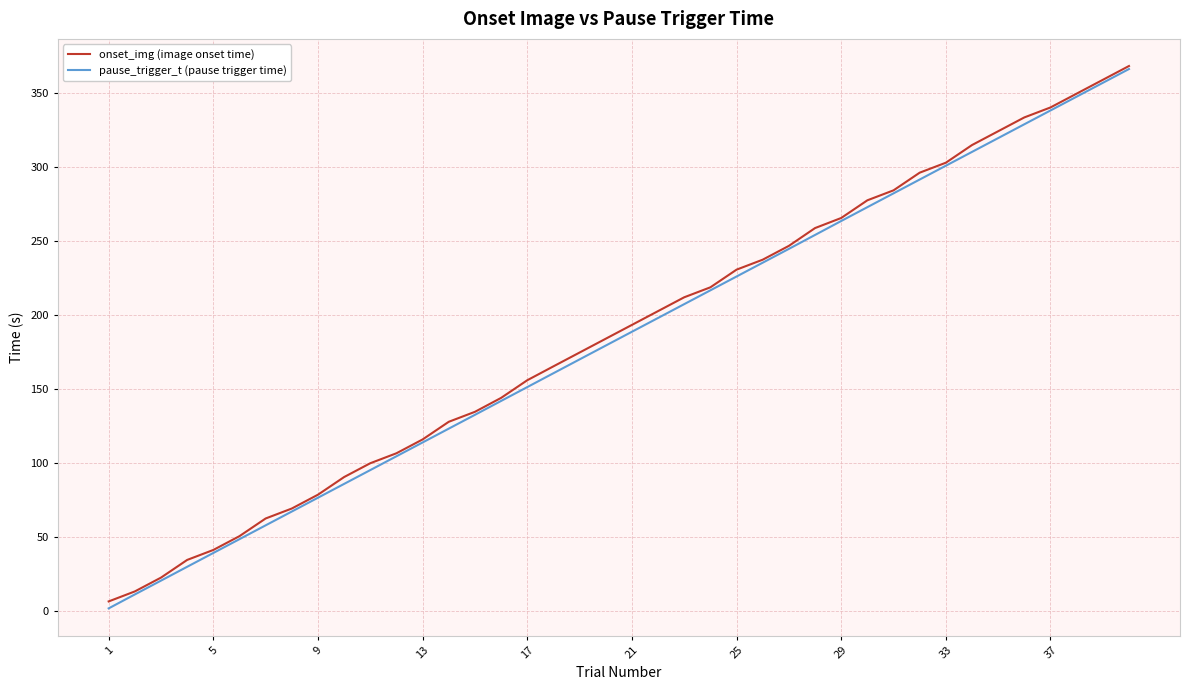

What is the maximum value for pause_trigger_t (pause trigger time)?

366.3